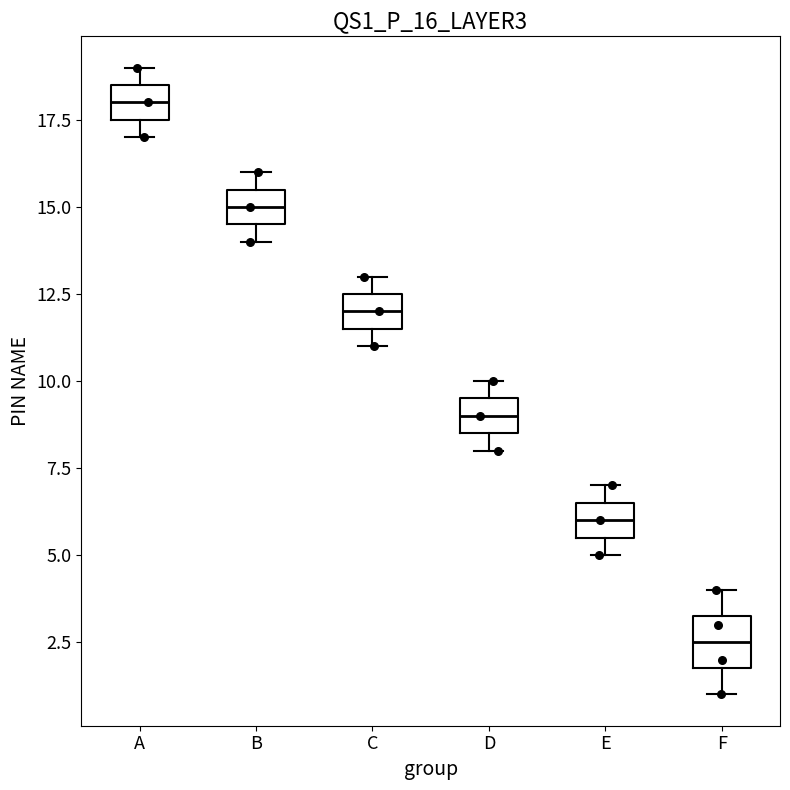

Reading left to right, read every box against the y-axis: the position of its median line, the range the box covers, and the ends of its whiskers. The values are not printed on the chart, so give them approximately, as read against the axis.

A: median 18.0, box 17.5 to 18.5, whiskers 17.0 to 19.0
B: median 15.0, box 14.5 to 15.5, whiskers 14.0 to 16.0
C: median 12.0, box 11.5 to 12.5, whiskers 11.0 to 13.0
D: median 9.0, box 8.5 to 9.5, whiskers 8.0 to 10.0
E: median 6.0, box 5.5 to 6.5, whiskers 5.0 to 7.0
F: median 2.5, box 2.0 to 3.5, whiskers 1.0 to 4.0